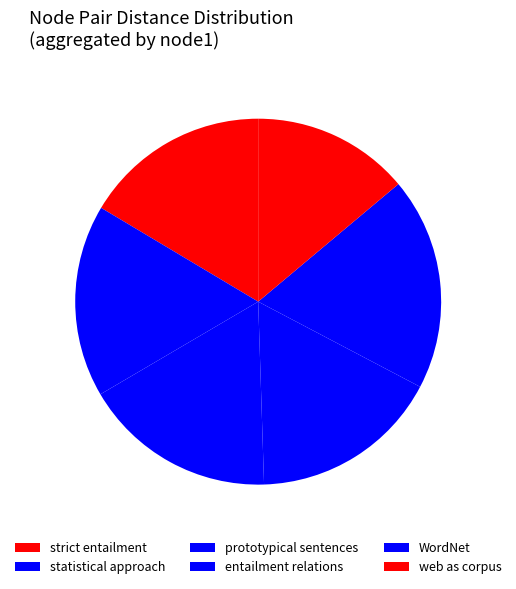

What is the smallest slice in the pie chart?

web as corpus